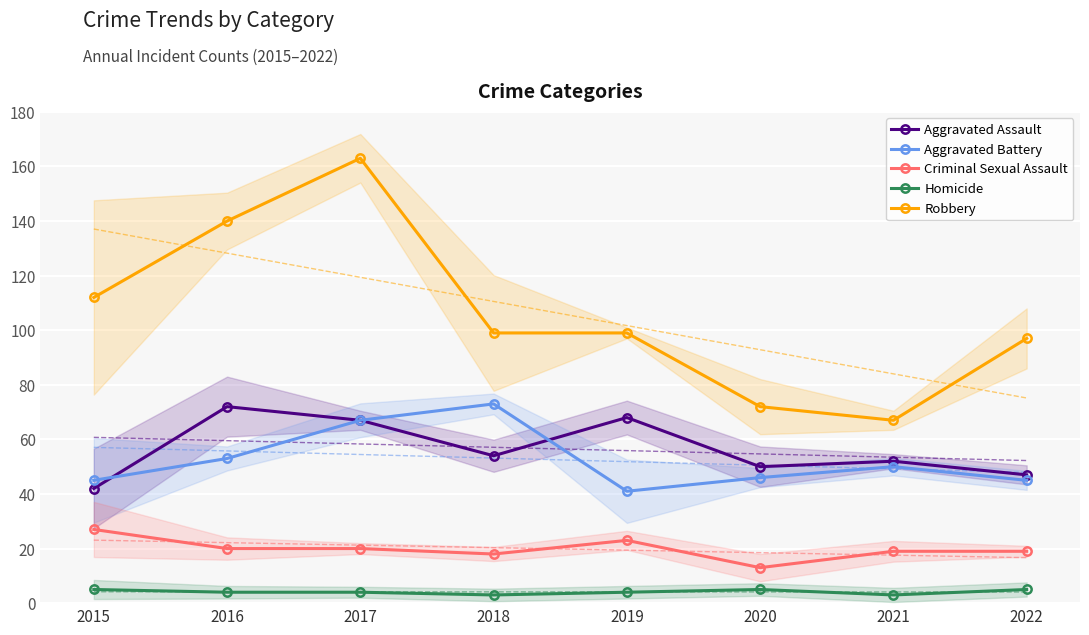

Rank the series at 2016 from highest to lowest value.

Robbery, Aggravated Assault, Aggravated Battery, Criminal Sexual Assault, Homicide